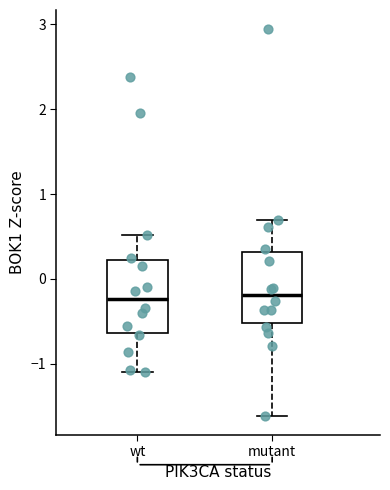

Where does the lower whisker of the box for wt end on the y-axis? The values are not printed on the chart, so give them approximately, as read against the axis.

-1.1